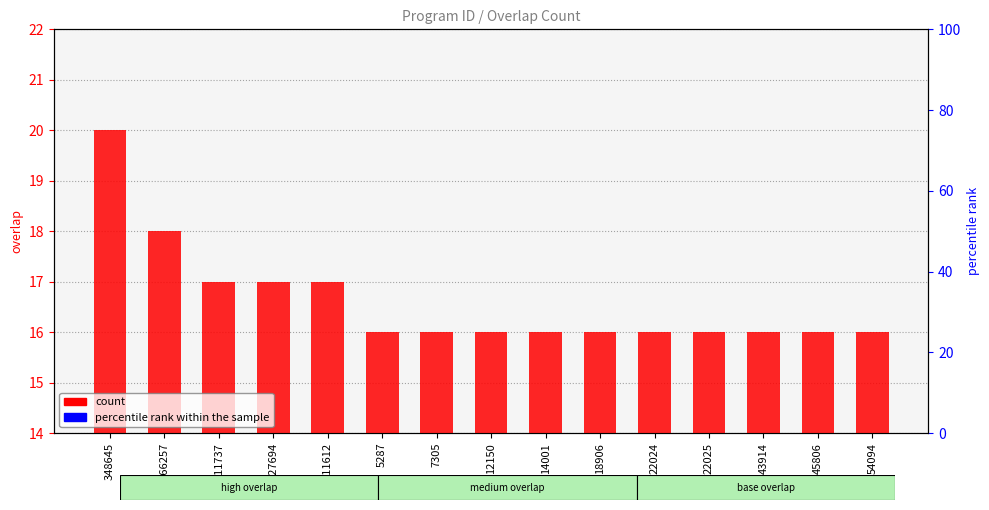

List the labels in order of count value, smallest first.

5287, 7305, 12150, 14001, 18906, 22024, 22025, 43914, 45806, 54094, 111737, 127694, 211612, 266257, 348645